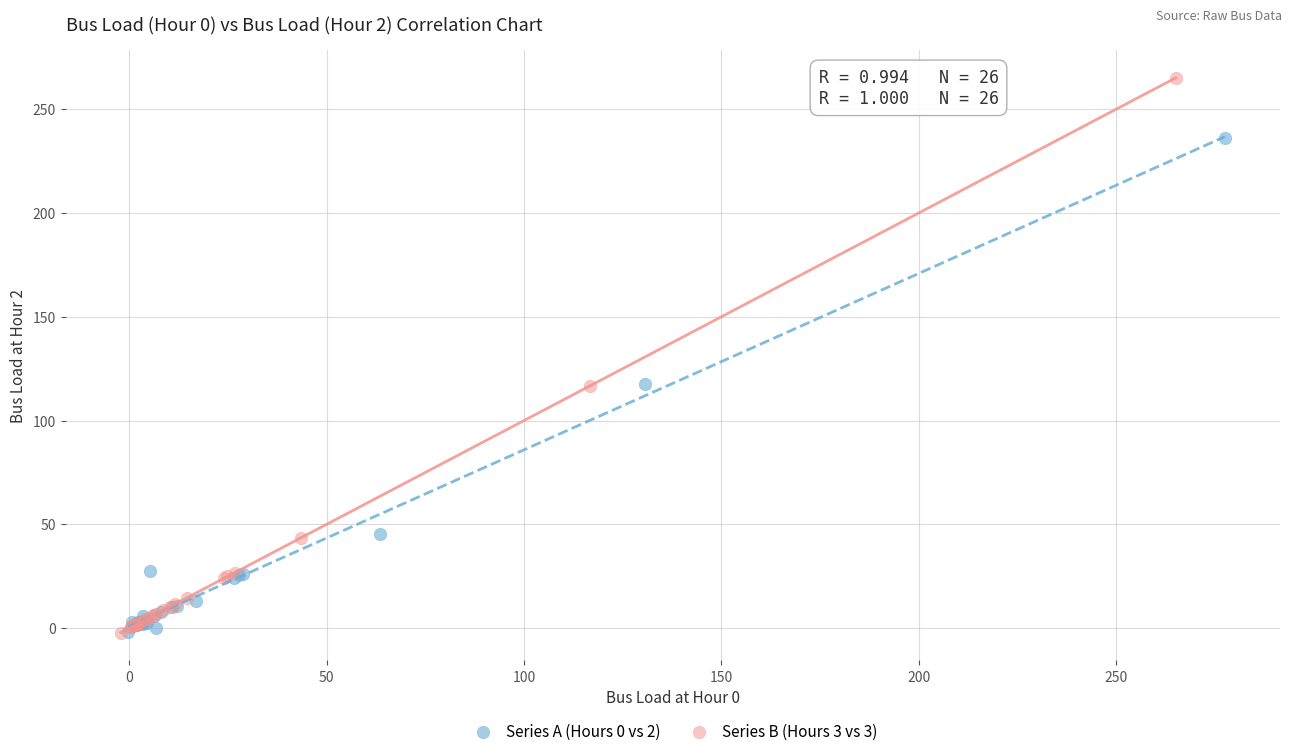

Which series has the widest spread of Y values?

Series B (Hours 3 vs 3)